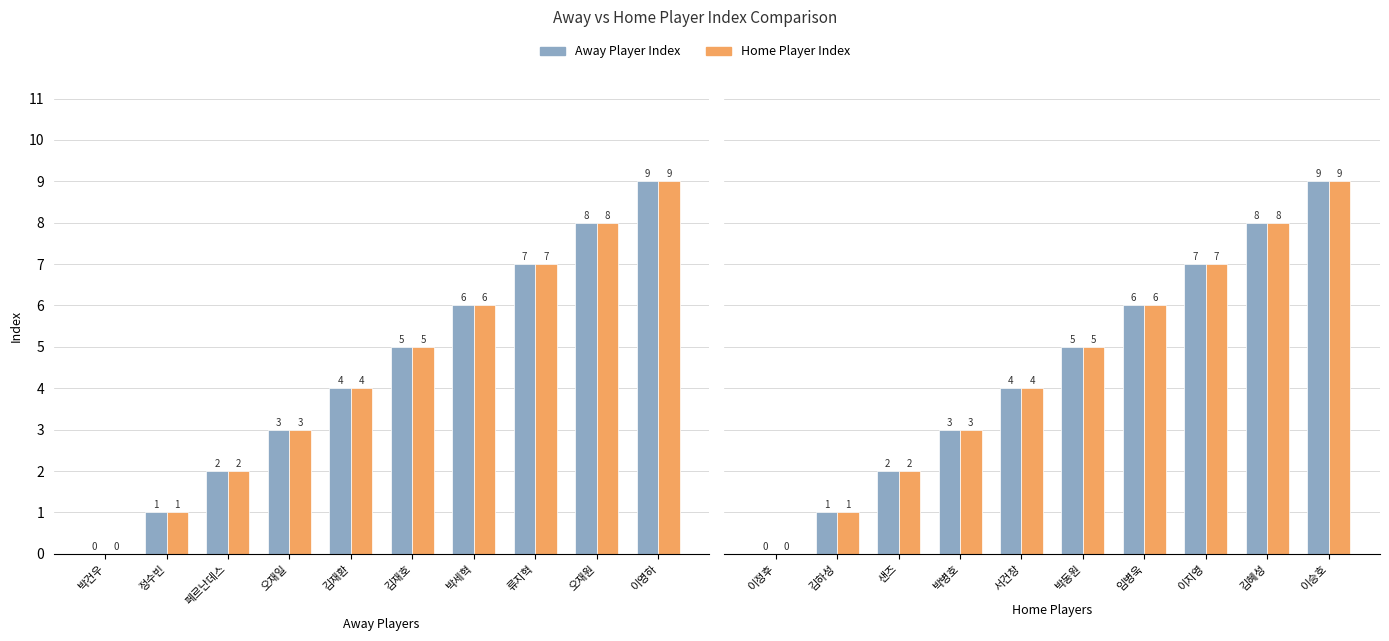

Rank the series by their maximum value, from highest to lowest.

Away Player Index, Home Player Index